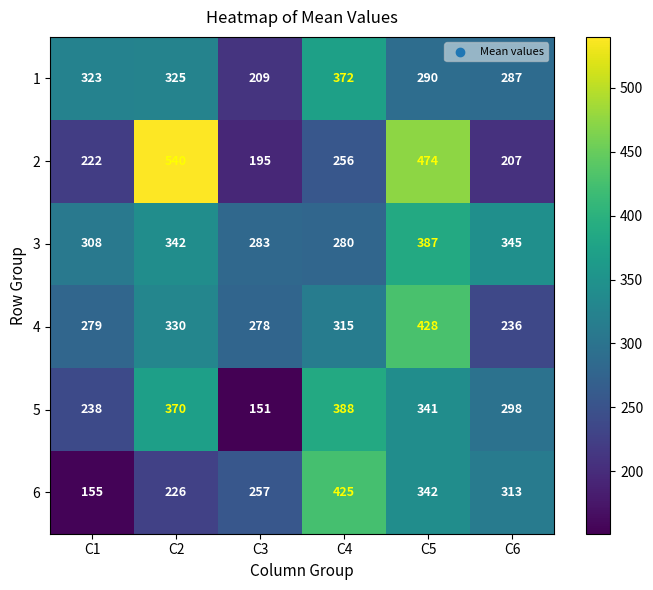

Rank the series at C4 from lowest to highest value.

2, 3, 4, 1, 5, 6